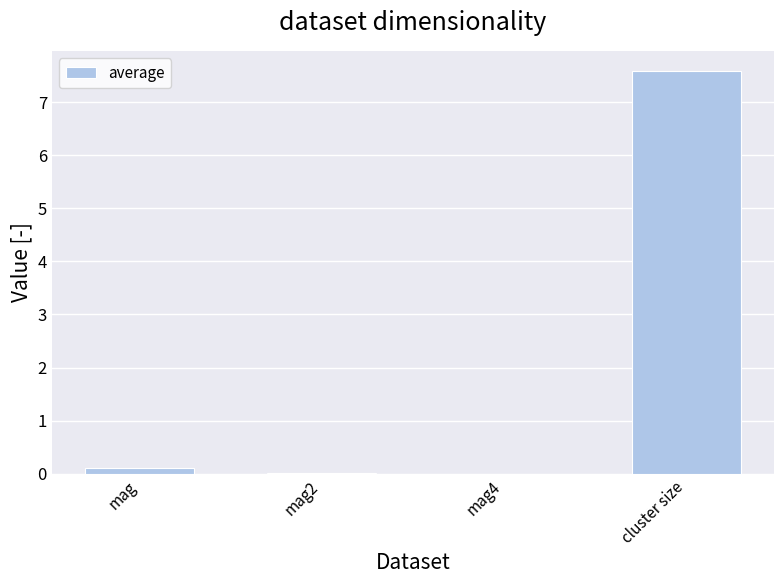

Which category has the highest value across all series?

cluster size